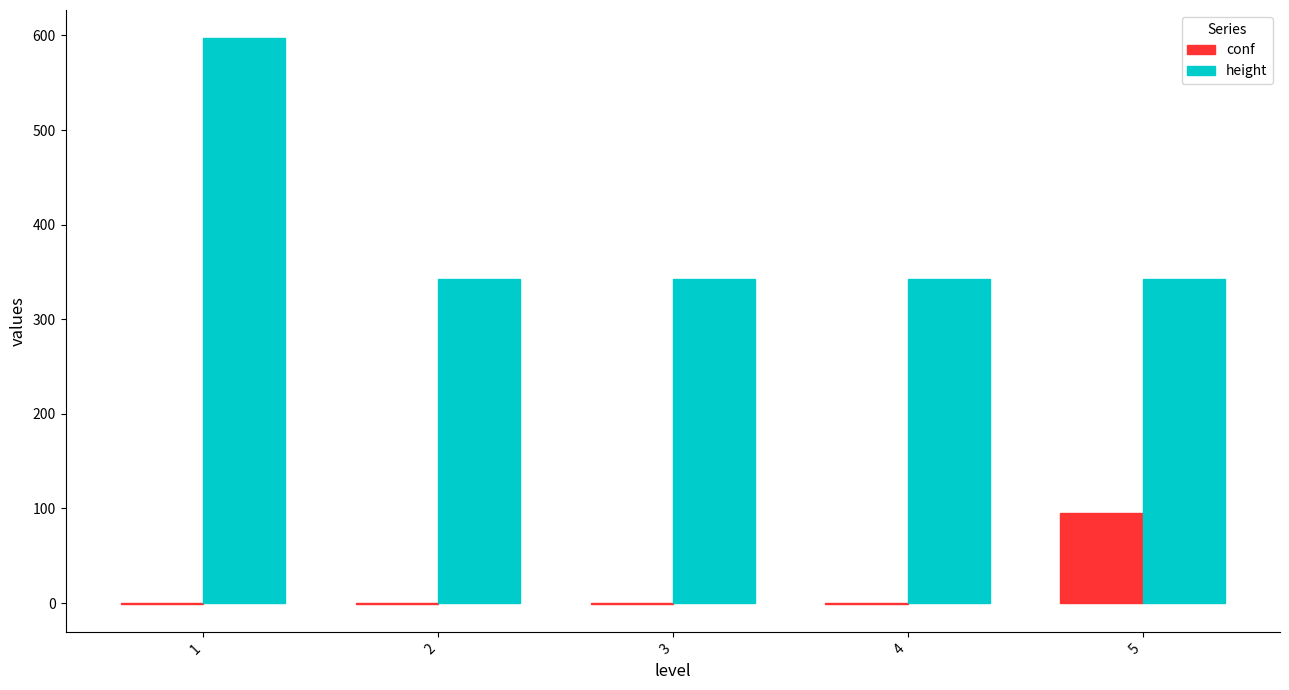

How many data points in height are above 343?

1